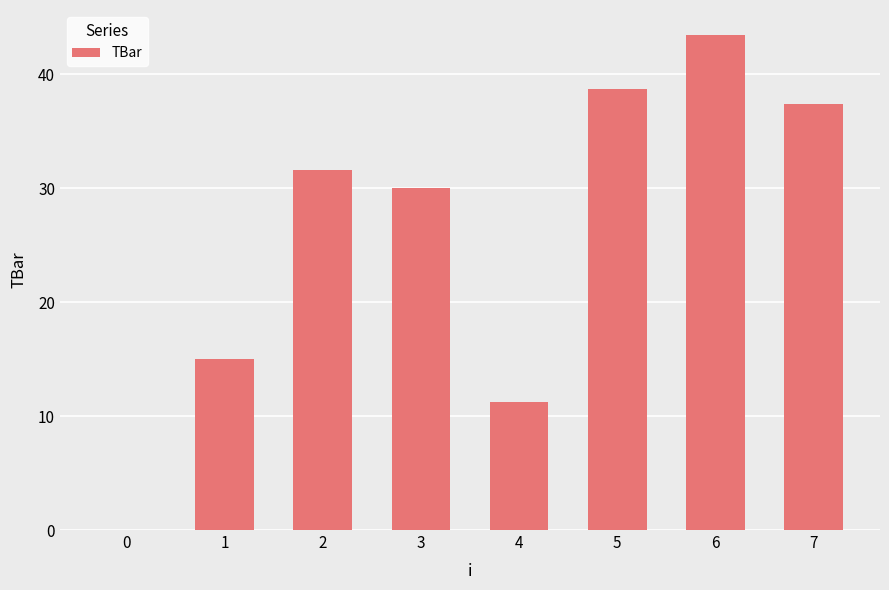

What is the sum of all values?

207.5